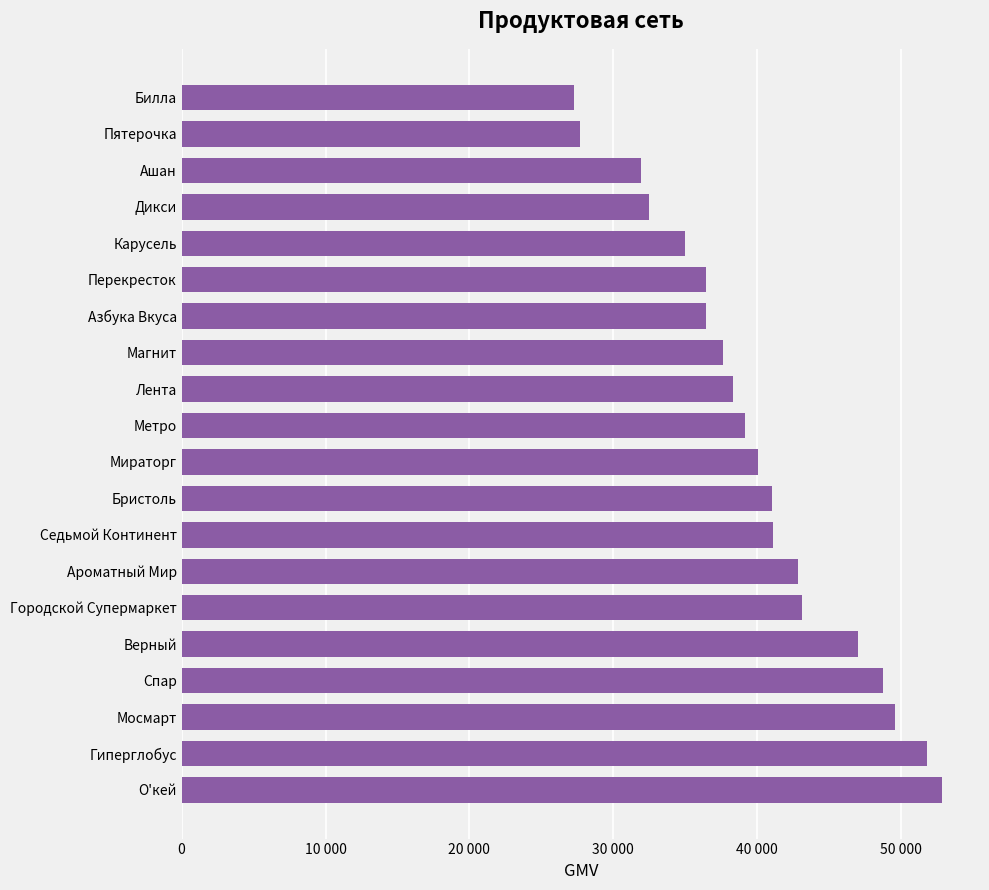

Which label corresponds to the largest value in the chart?

О'кей